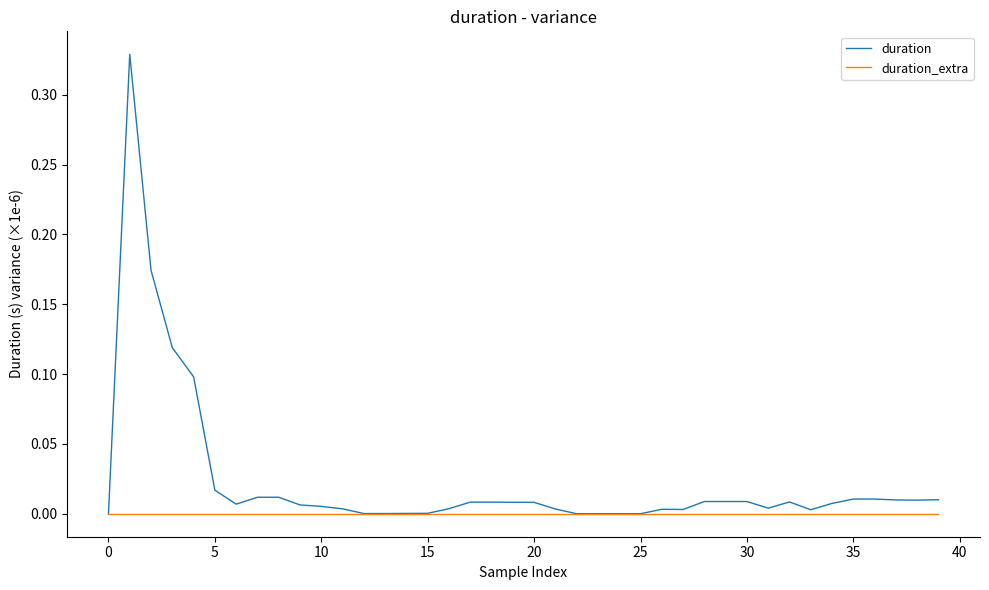

Which series has the largest total across all categories?

duration